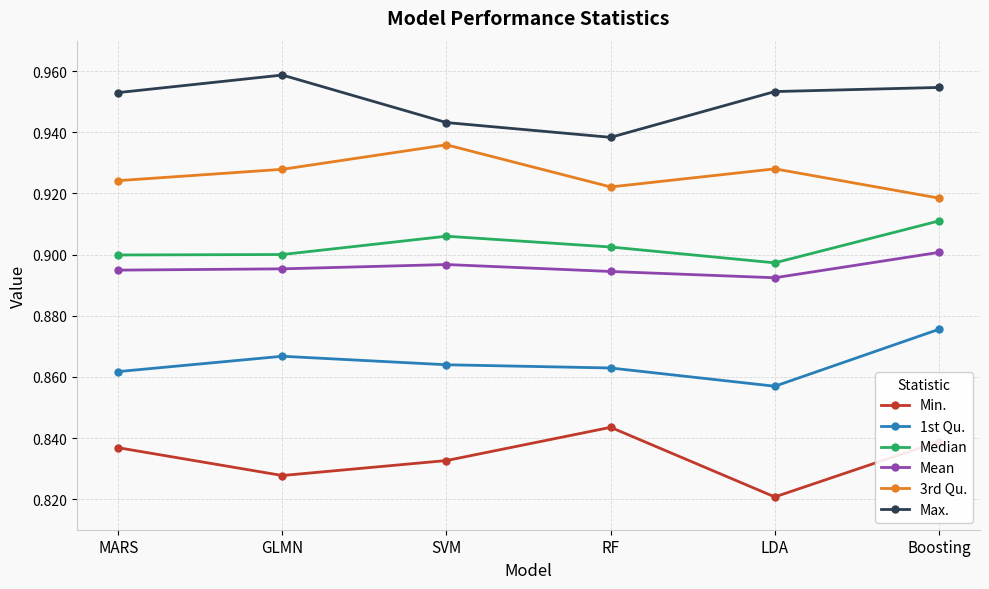

Between SVM and Boosting, which series saw the biggest shift?

3rd Qu.